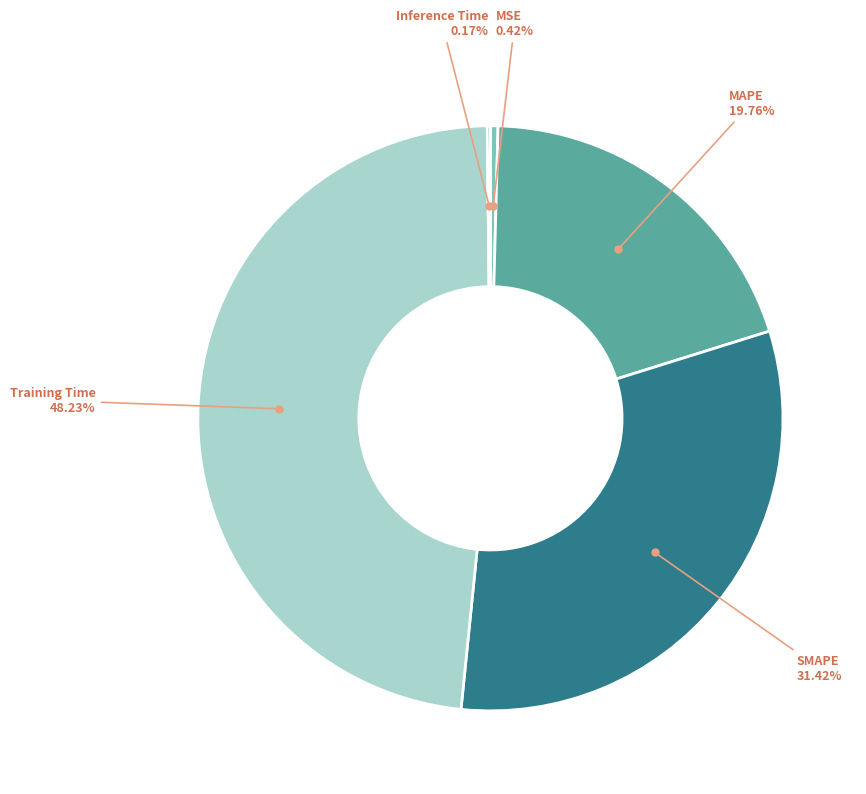

To the nearest percent, what is the difference between the largest and smallest slice percentages?

48%